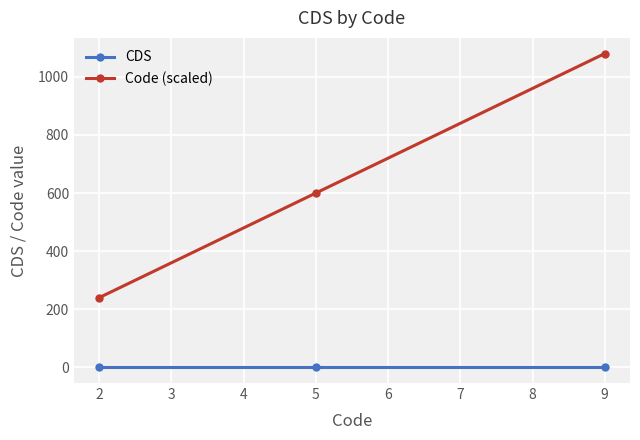

What is the maximum value shown in the chart?

1080